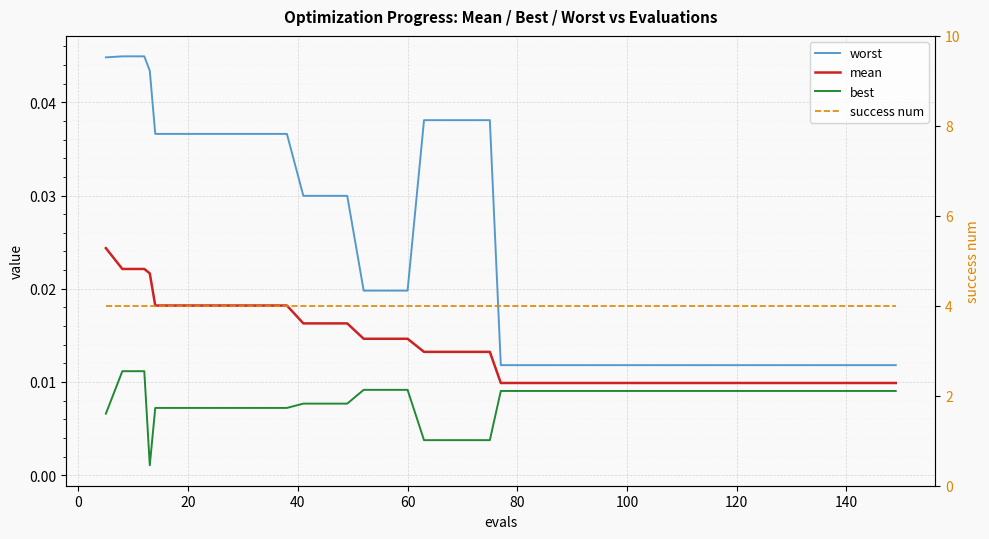

What is the label of the 20th point from the right?

20